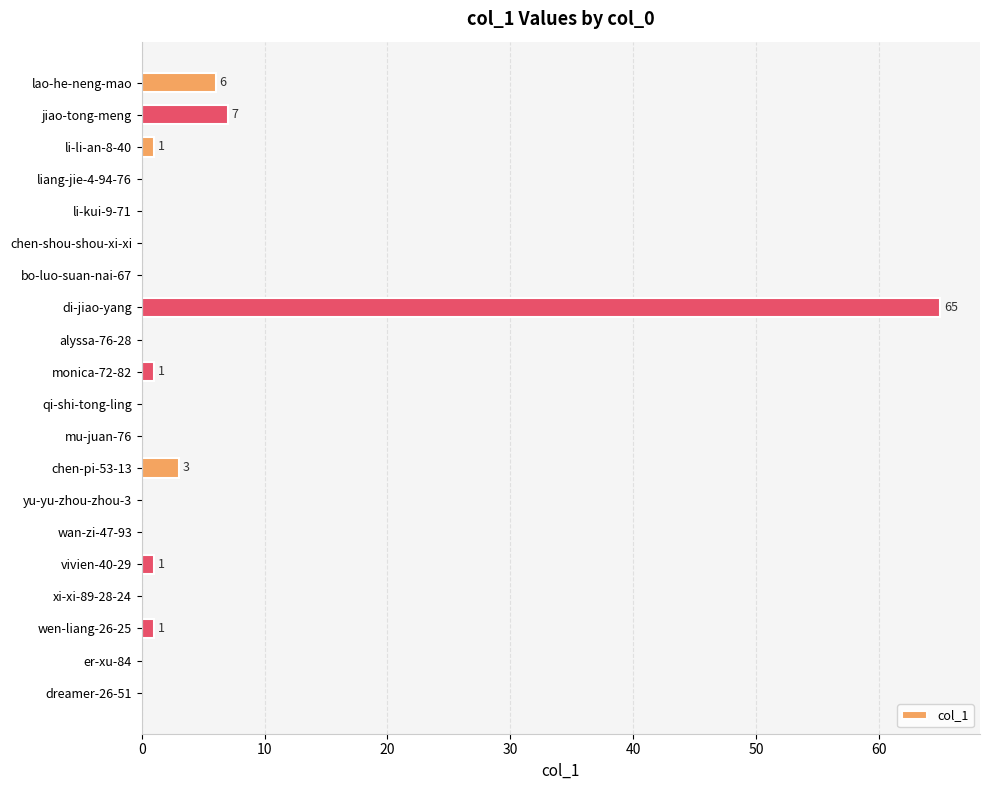

How many categories are shown in the chart?

20